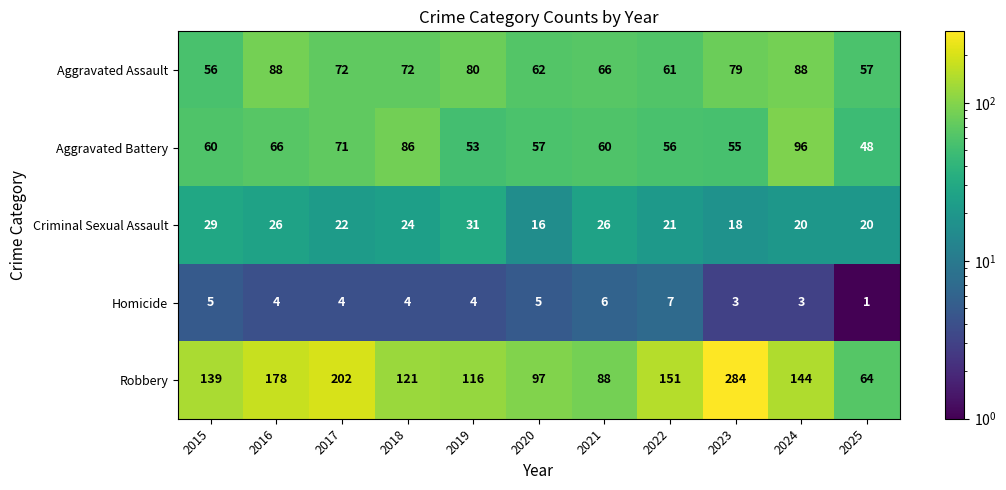

Which series has the largest range (max minus min)?

Robbery